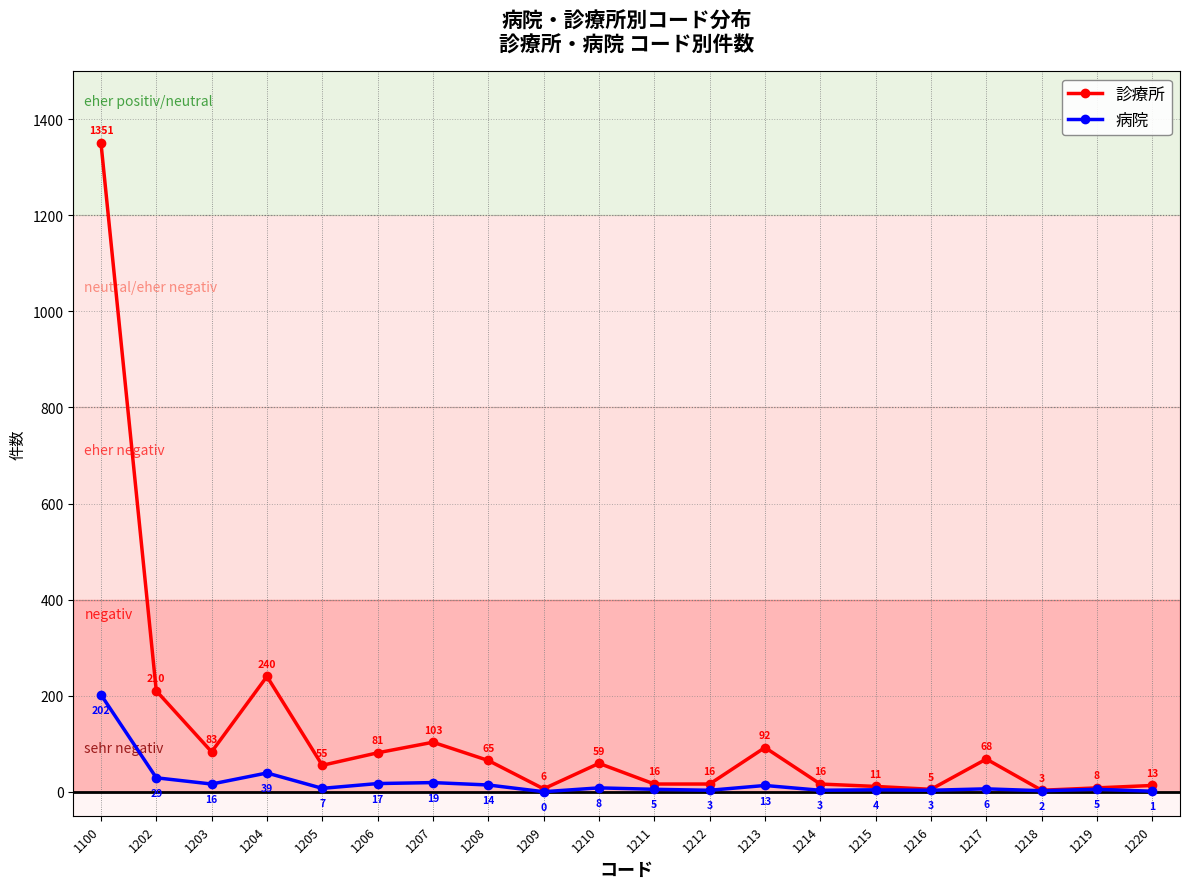

What is the average value of the 診療所 series?

125